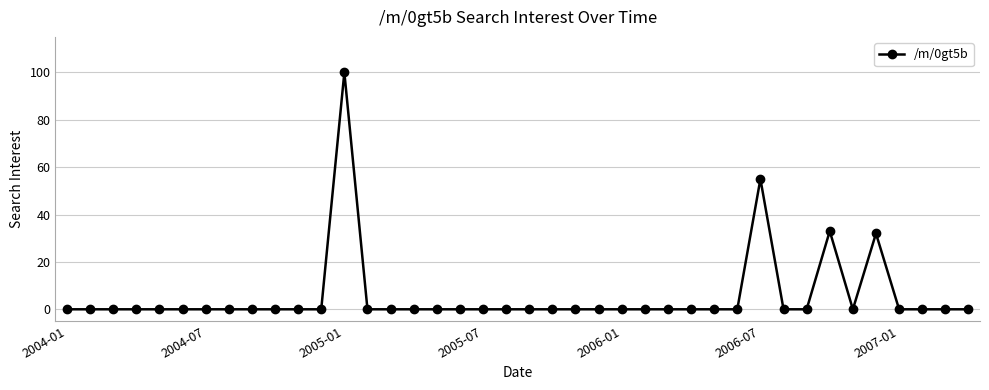

True or false: there are more than 0 points higher than both neighbors.

True